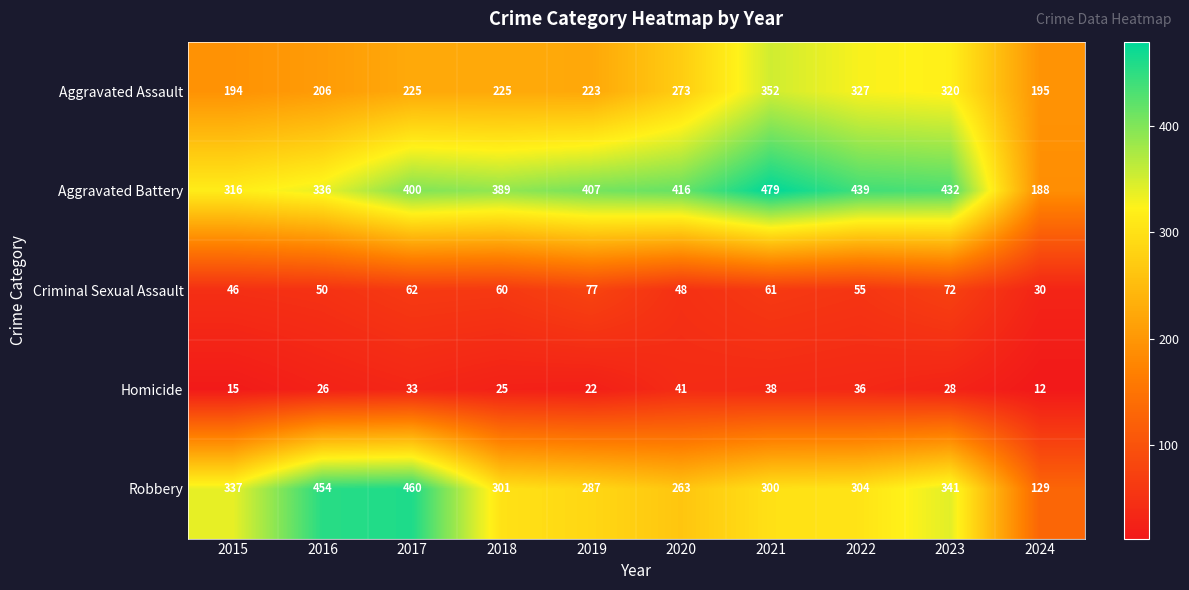

Which label corresponds to the largest value in the chart?

2021